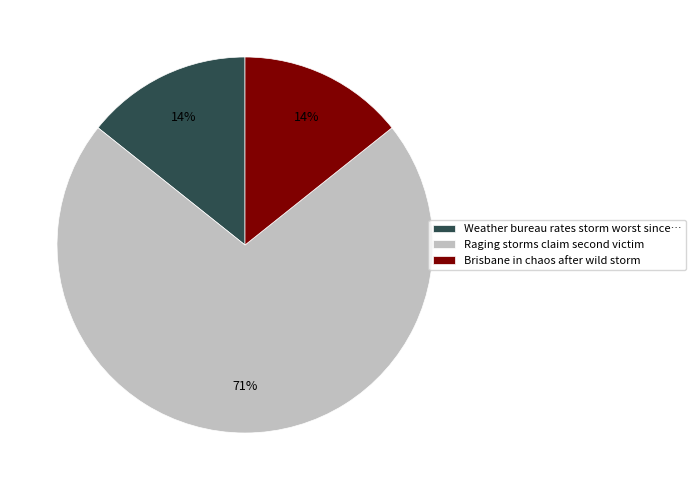

How many segments does this pie chart have?

3